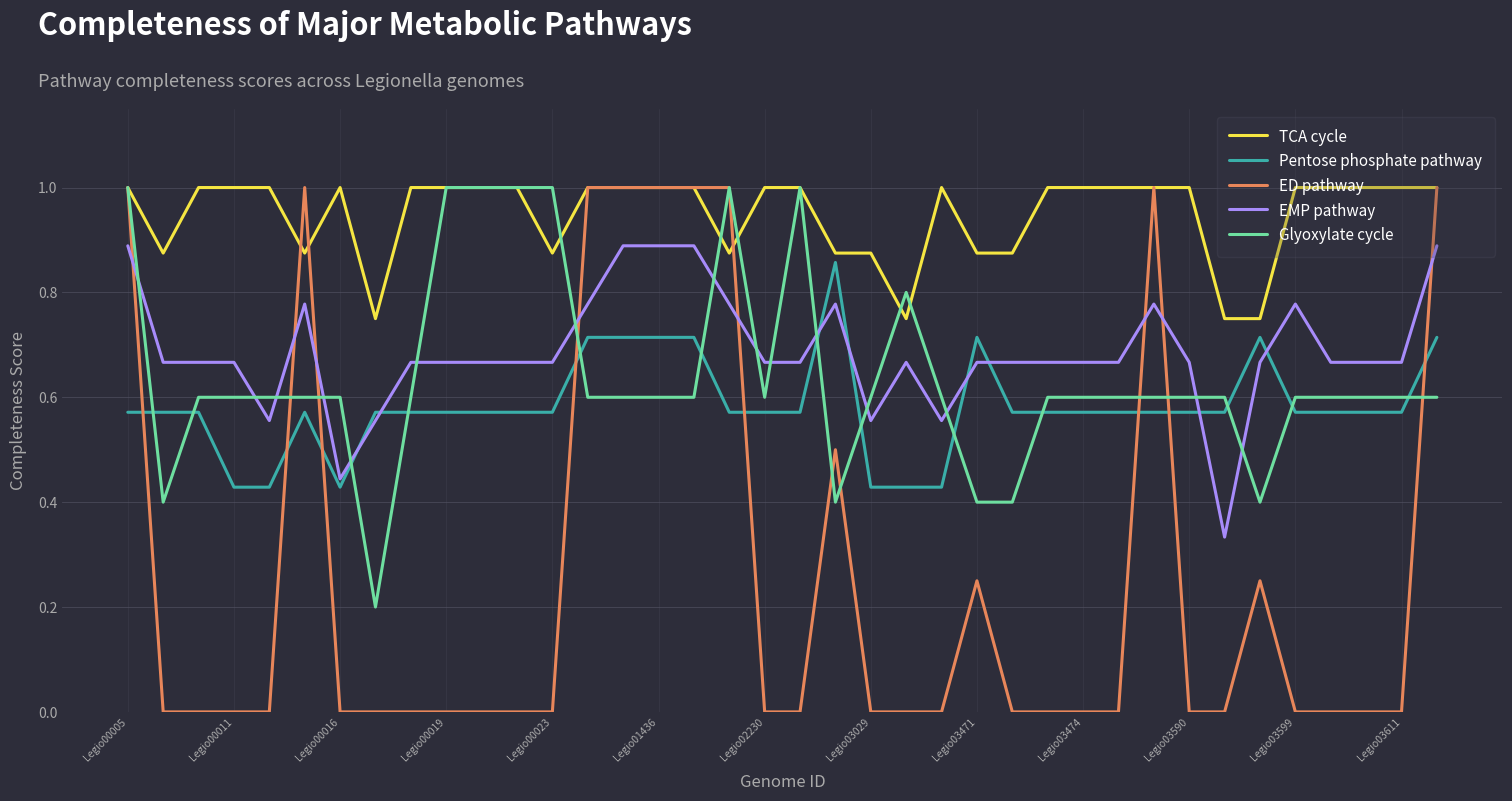

Which series ends up on top after the final intersection of EMP pathway and ED pathway?

ED pathway